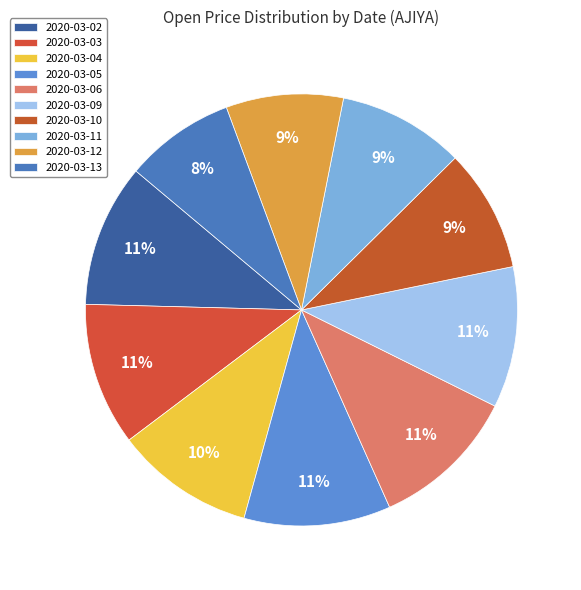

Is it true that 2020-03-12 is 9% of the pie?

True